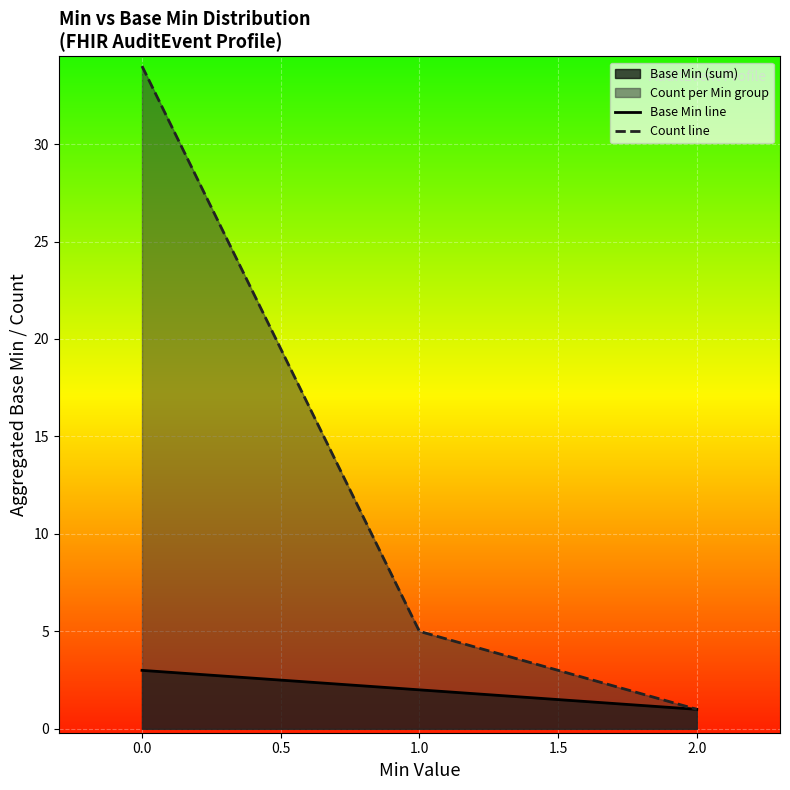

Which category has the lowest value in the Count line series?

2.0